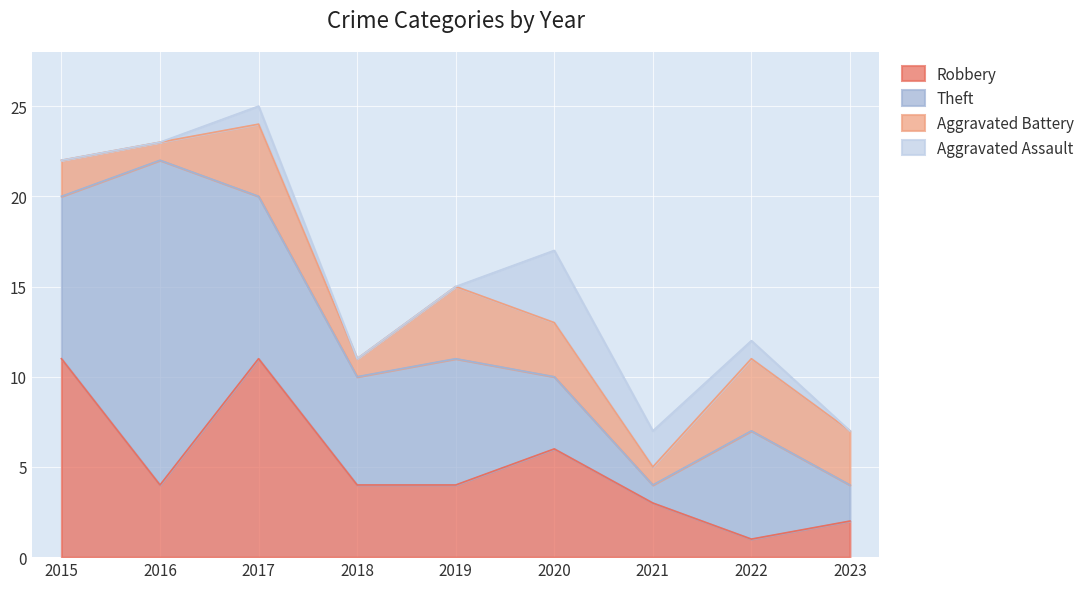

What are all the series names shown in the legend?

Robbery, Theft, Aggravated Battery, Aggravated Assault